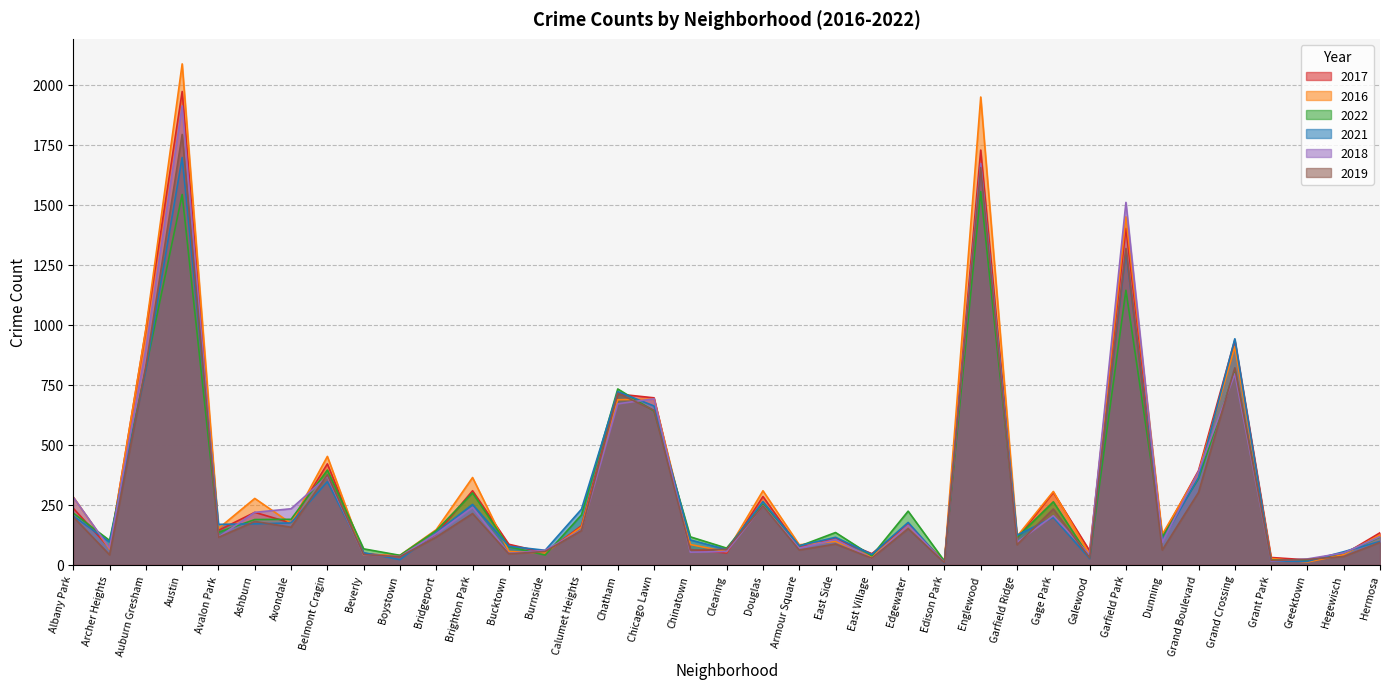

Which series ends up on top after the final intersection of 2018 and 2016?

2016